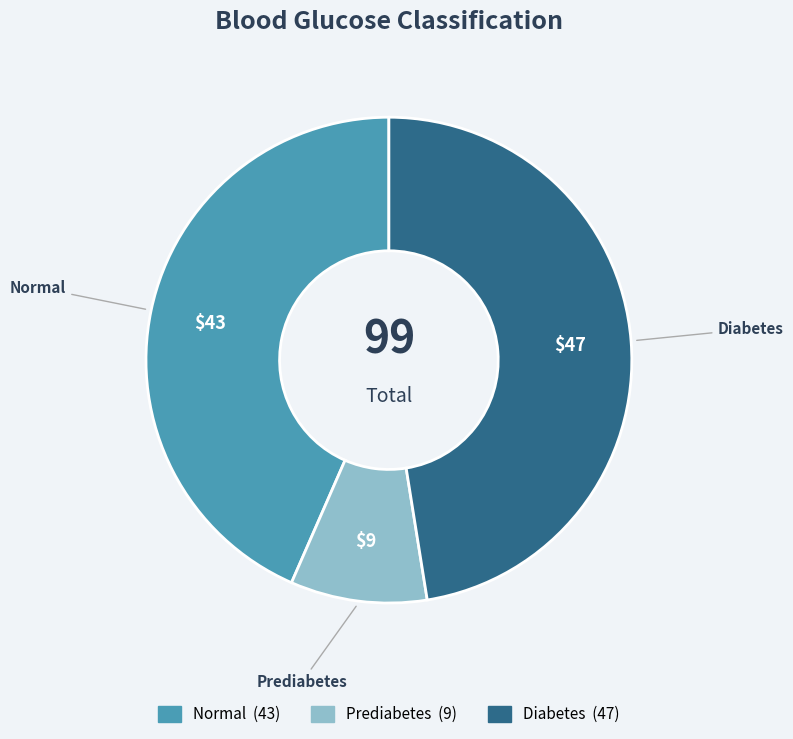

Is it true that Diabetes is 37% of the pie?

False